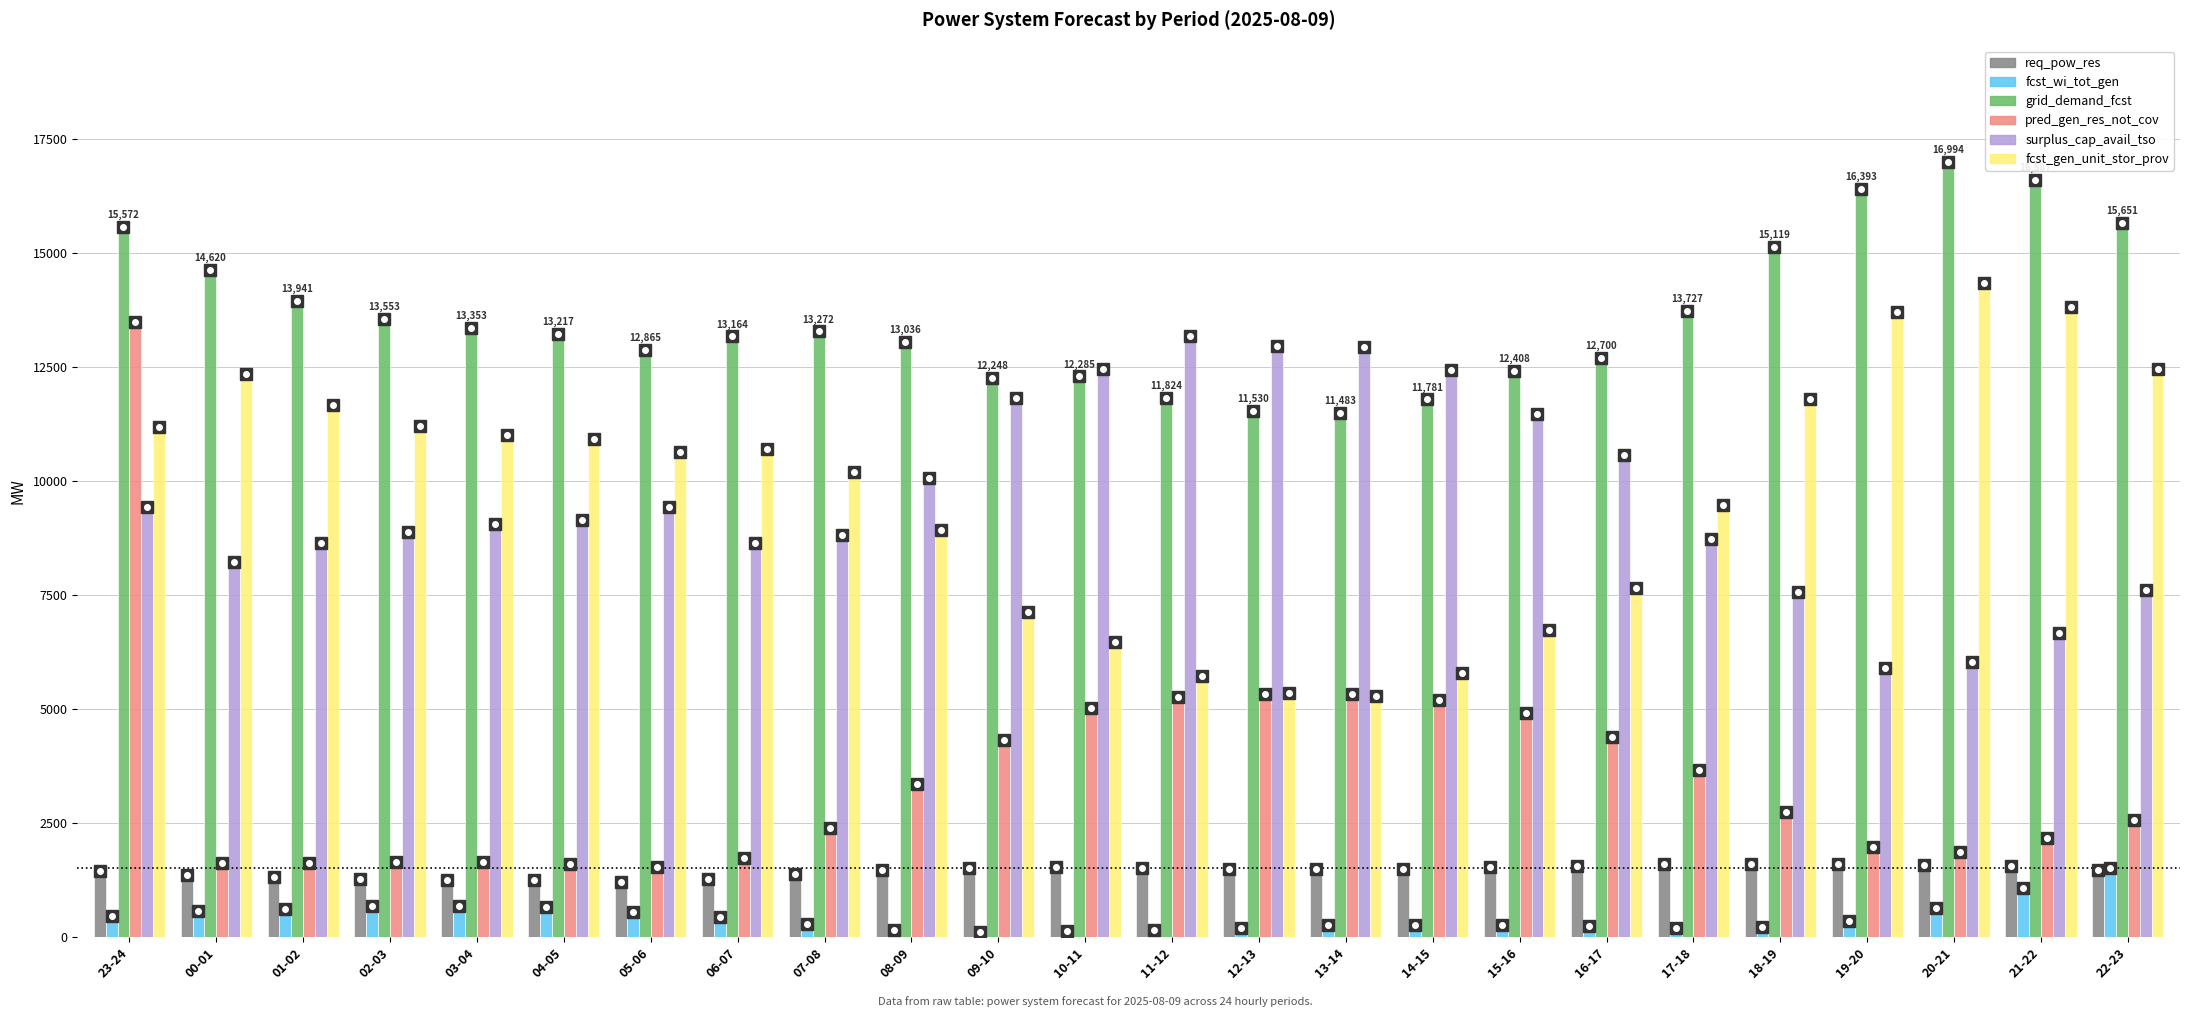

What is the difference between the req_pow_res values at 10-11 and 12-13?

35